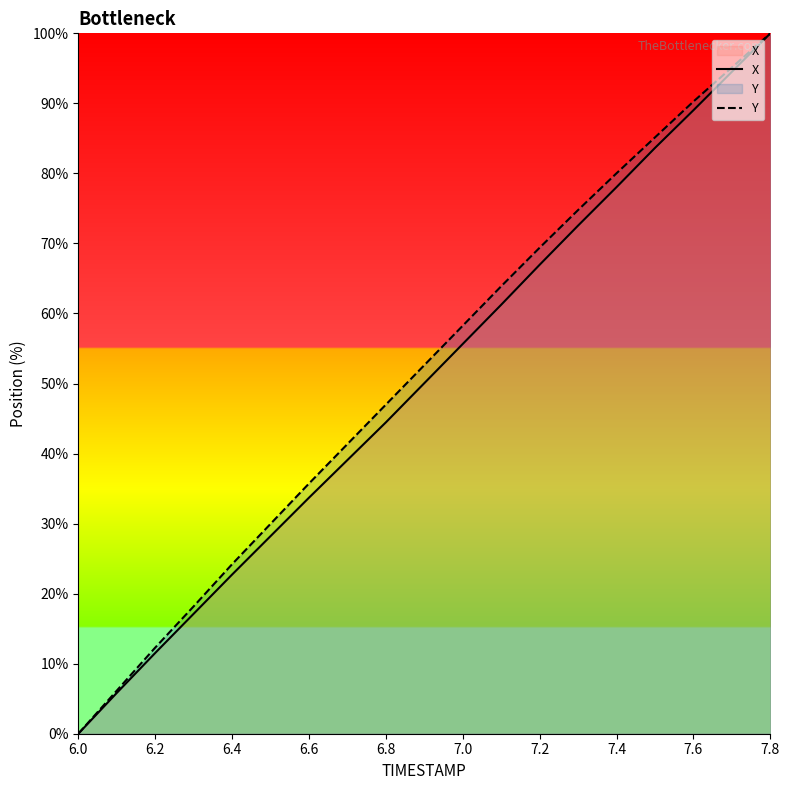

Reading right to left, extract all data points from this chart.

X: 100.0	94.5	89.0	83.6	78.0	72.6	67.0	61.3	55.7	50.1	44.5	39.1	33.7	28.2	22.7	17.1	11.5	5.8	0.0
Y: 100.0	95.1	90.3	85.1	80.0	74.8	69.4	63.9	58.3	52.6	47.0	41.4	35.7	30.0	24.2	18.2	12.3	6.1	0.0